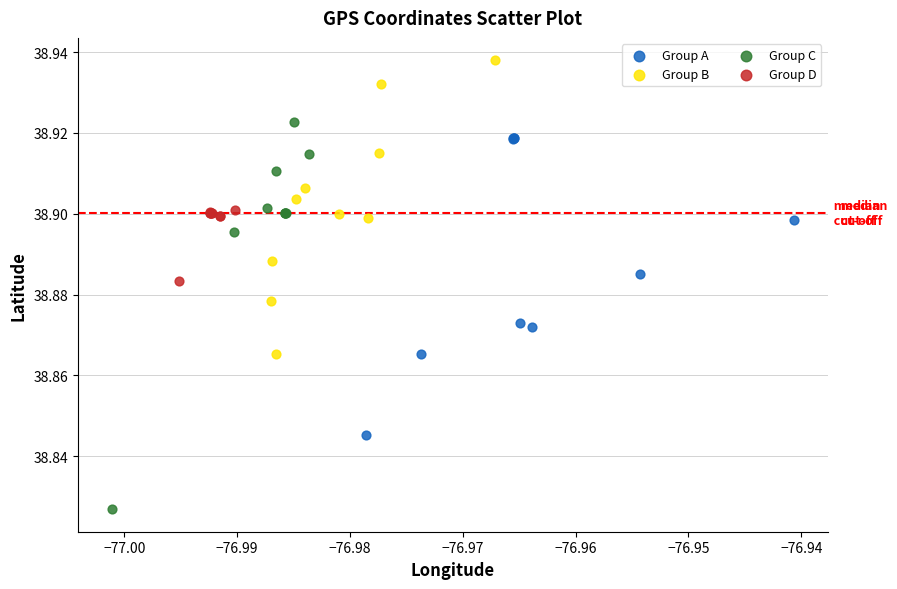

Which series contains the lowest Y value?

Group C